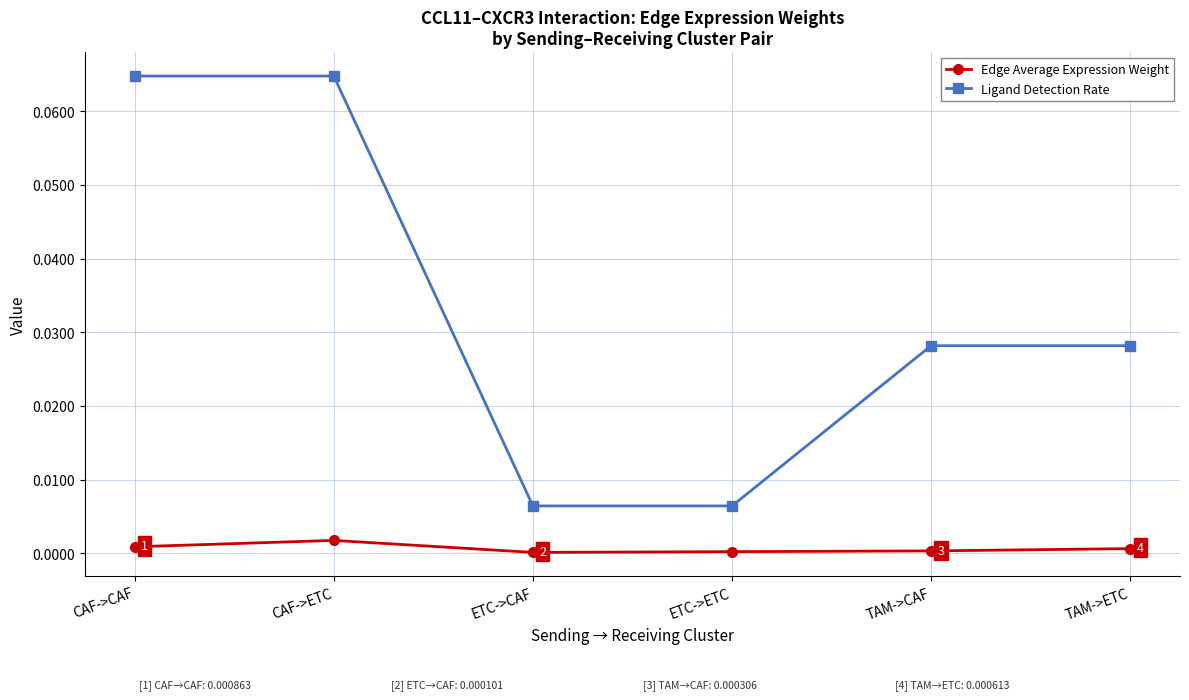

True or false: Edge Average Expression Weight has a value of 0.0 at TAM->ETC.

True